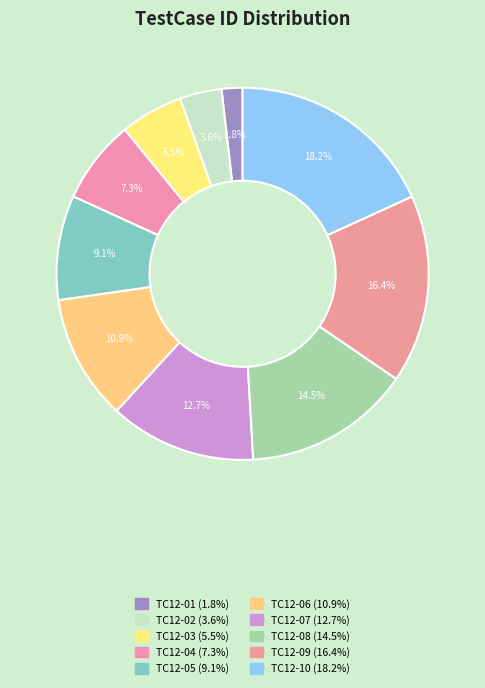

To the nearest percent, what percentage of the pie is TC12-08?

15%